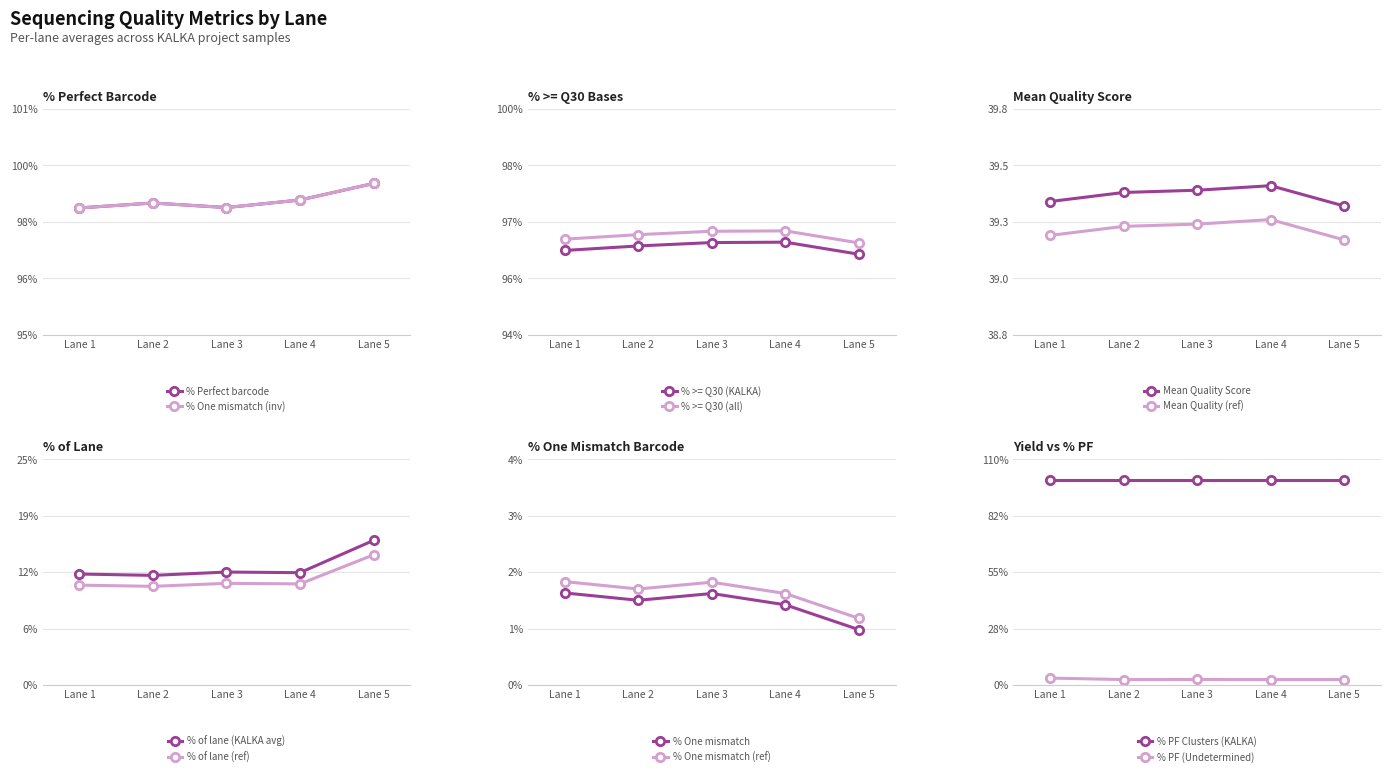

What is the value of the % Perfect barcode point at the 31st from the left?

98.3